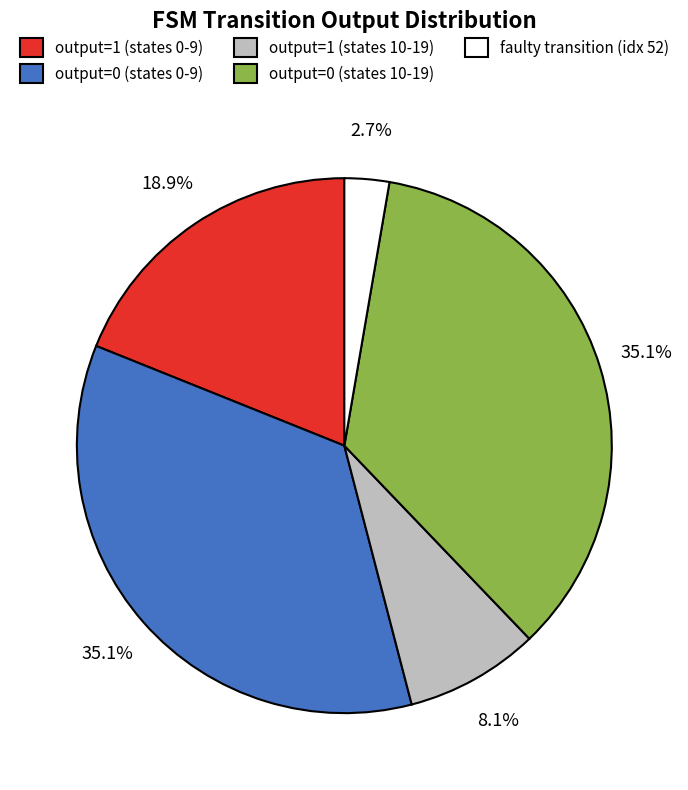

Count the number of slices in the pie.

5